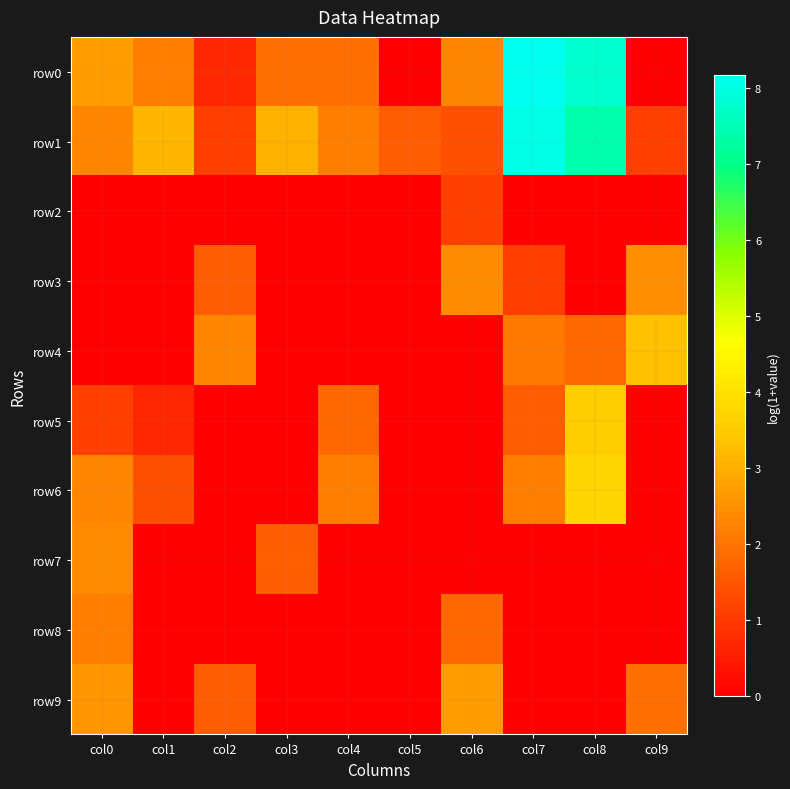

Reading right to left, extract all data points from this chart.

row0: col9=0.0	col8=7.8	col7=8.2	col6=2.3	col5=0.0	col4=1.9	col3=1.9	col2=0.7	col1=2.2	col0=2.7
row1: col9=1.1	col8=7.4	col7=8.1	col6=1.4	col5=1.6	col4=2.2	col3=3.0	col2=1.1	col1=3.1	col0=2.3
row2: col9=0.0	col8=0.0	col7=0.0	col6=1.1	col5=0.0	col4=0.0	col3=0.0	col2=0.0	col1=0.0	col0=0.0
row3: col9=2.5	col8=0.0	col7=1.1	col6=2.4	col5=0.0	col4=0.0	col3=0.0	col2=1.6	col1=0.0	col0=0.0
row4: col9=3.3	col8=1.8	col7=2.1	col6=0.0	col5=0.0	col4=0.0	col3=0.0	col2=2.3	col1=0.0	col0=0.0
row5: col9=0.0	col8=3.5	col7=1.6	col6=0.0	col5=0.0	col4=1.8	col3=0.0	col2=0.0	col1=0.7	col0=1.1
row6: col9=0.0	col8=3.8	col7=2.2	col6=0.0	col5=0.0	col4=2.2	col3=0.0	col2=0.0	col1=1.4	col0=2.3
row7: col9=0.0	col8=0.0	col7=0.0	col6=0.0	col5=0.0	col4=0.0	col3=1.6	col2=0.0	col1=0.0	col0=2.4
row8: col9=0.0	col8=0.0	col7=0.0	col6=1.8	col5=0.0	col4=0.0	col3=0.0	col2=0.0	col1=0.0	col0=2.2
row9: col9=1.9	col8=0.0	col7=0.0	col6=2.7	col5=0.0	col4=0.0	col3=0.0	col2=1.6	col1=0.0	col0=2.6